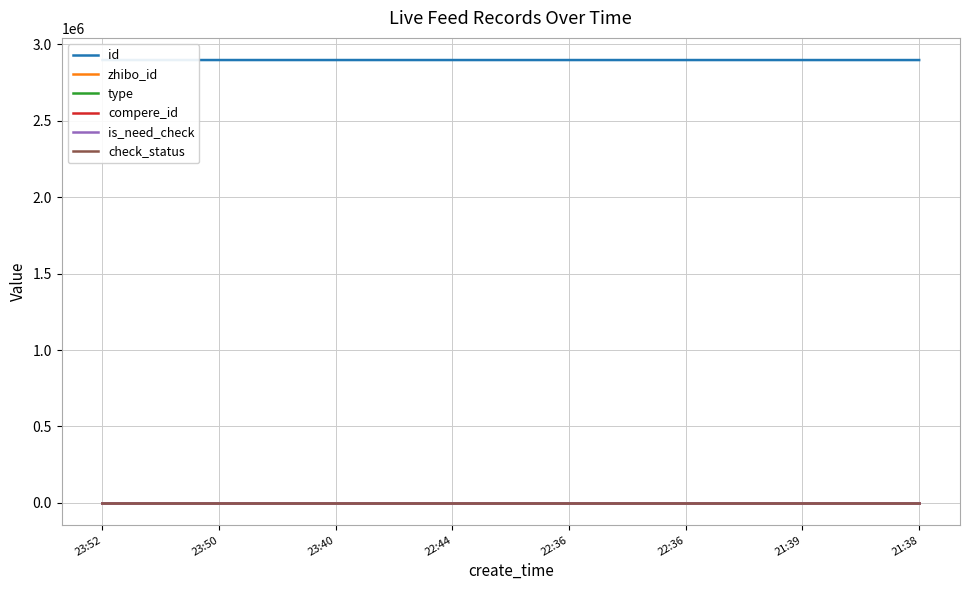

At how many categories does at least one series exceed 297266?

8